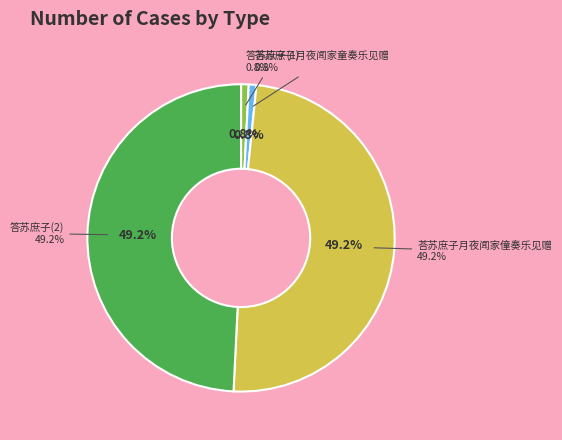

Rank the categories by value from lowest to highest.

答苏庶子, 答苏庶子月夜闻家童奏乐见赠, 荅苏庶子月夜闻家僮奏乐见赠, 答苏庶子